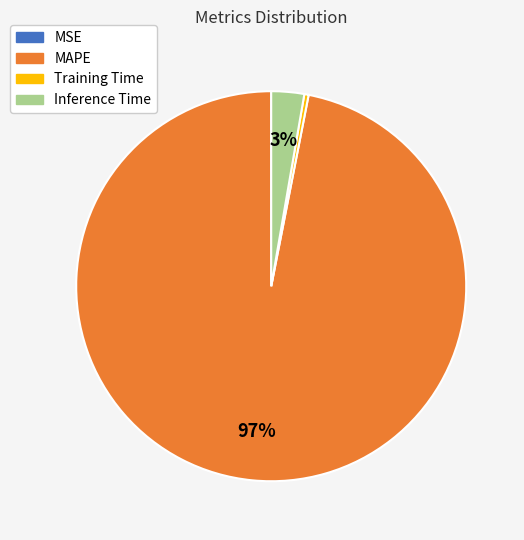

To the nearest percent, what is the difference between the largest and smallest slice percentages?

97%